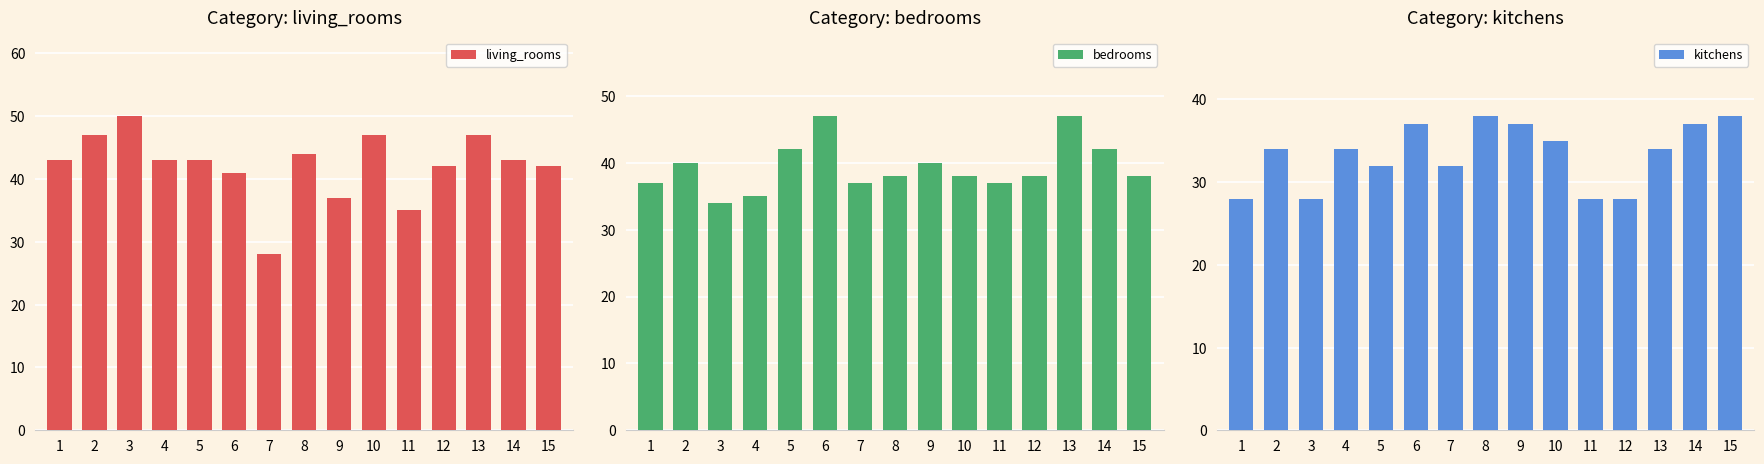

How many groups of bars are there?

15